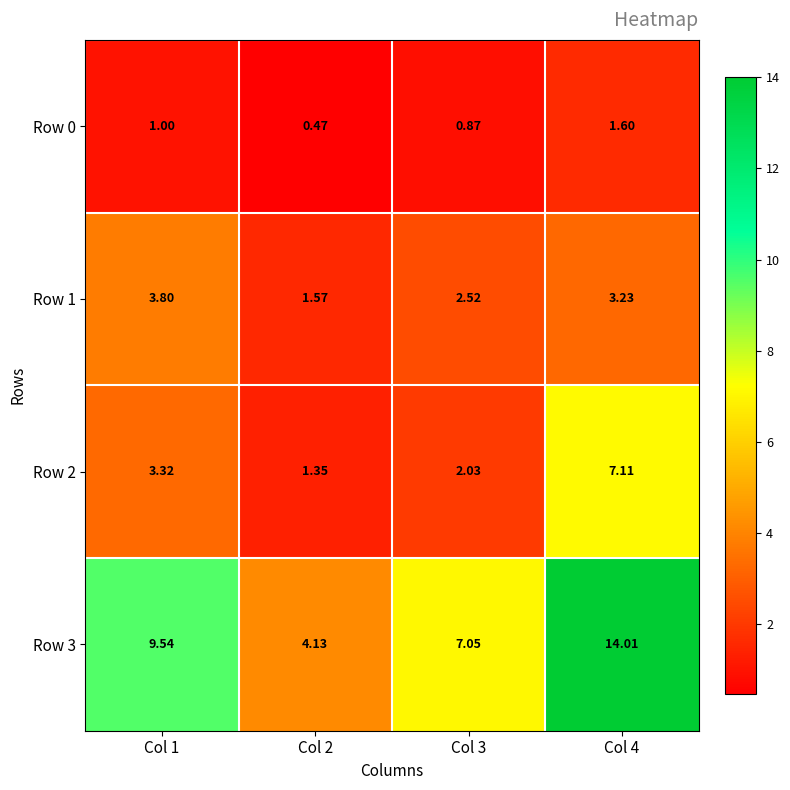

Is the value of Row 1 at Col 1 greater than the value of Row 0 at Col 2?

Yes